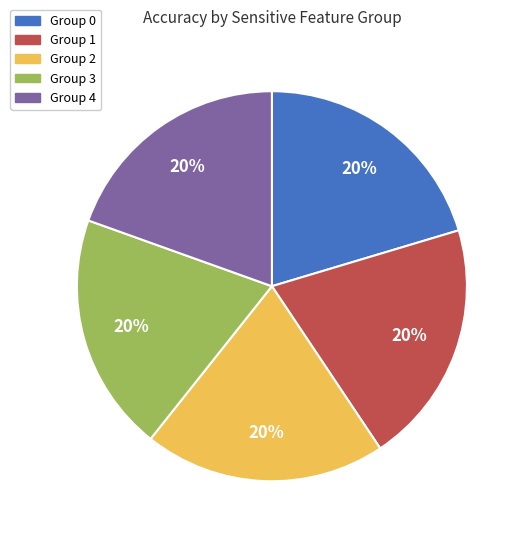

Is there any slice that represents more than half of the pie?

No